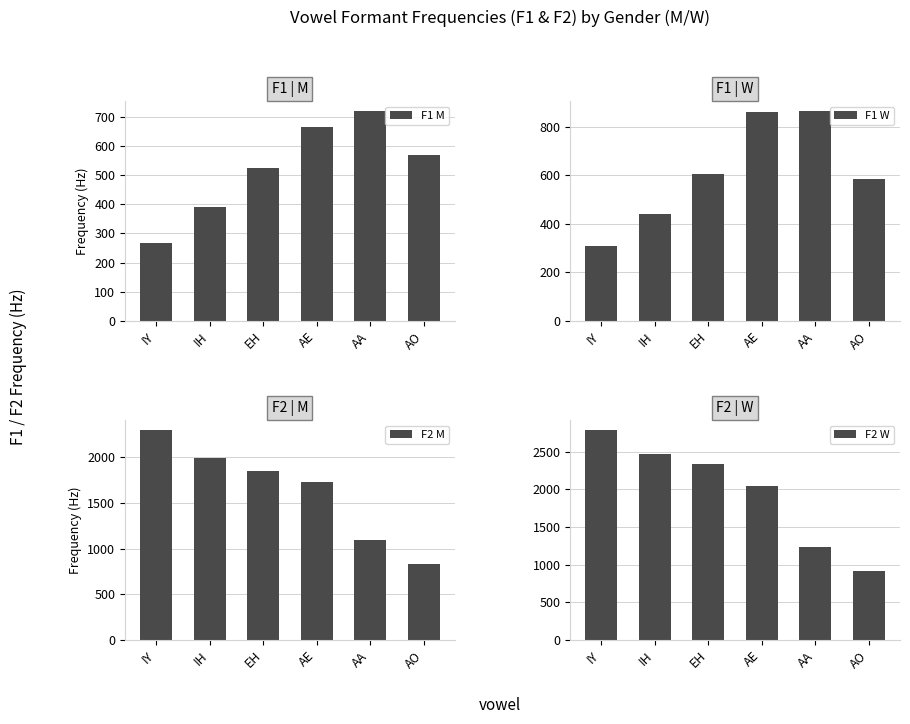

What is the sum of all F1 M values?

3135